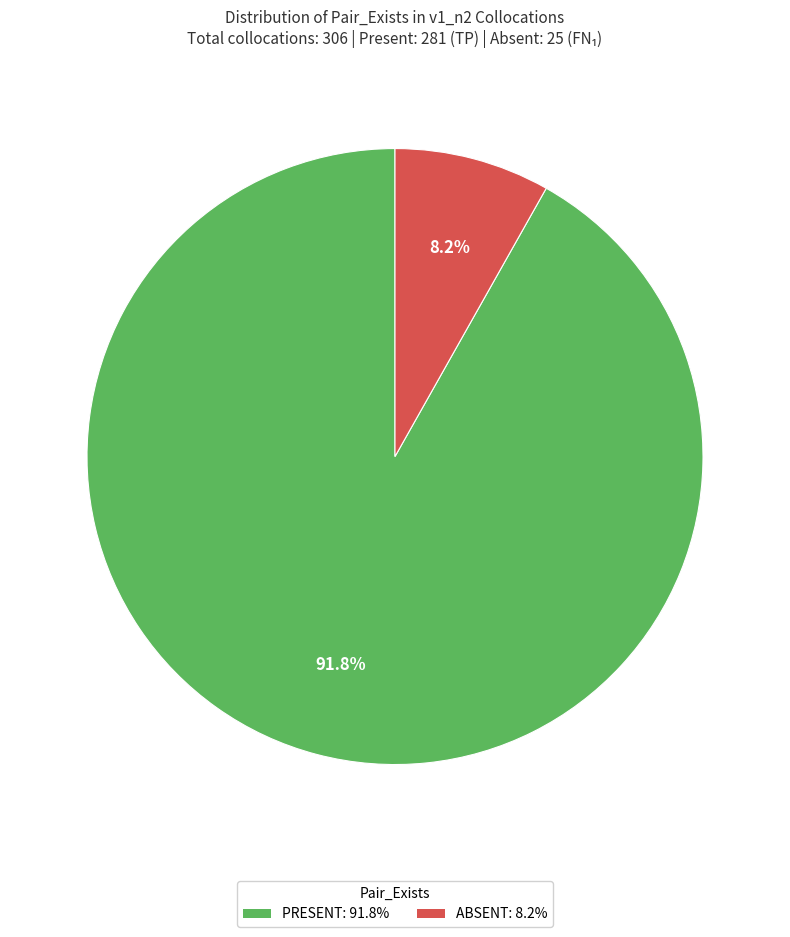

Is there a majority slice in this chart?

Yes